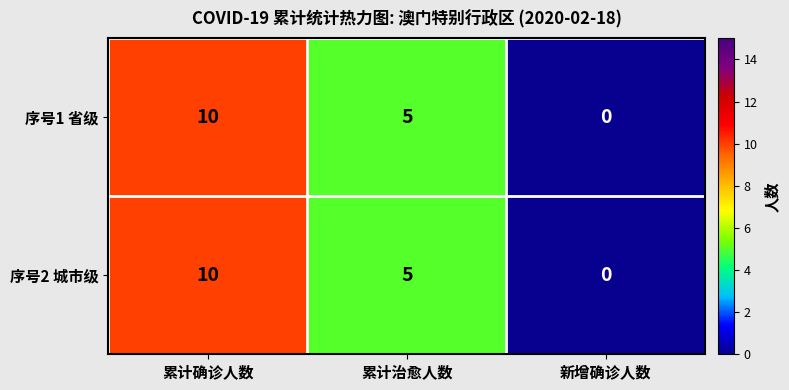

Is it true that 序号2 城市级 equals 2 at 累计治愈人数?

False